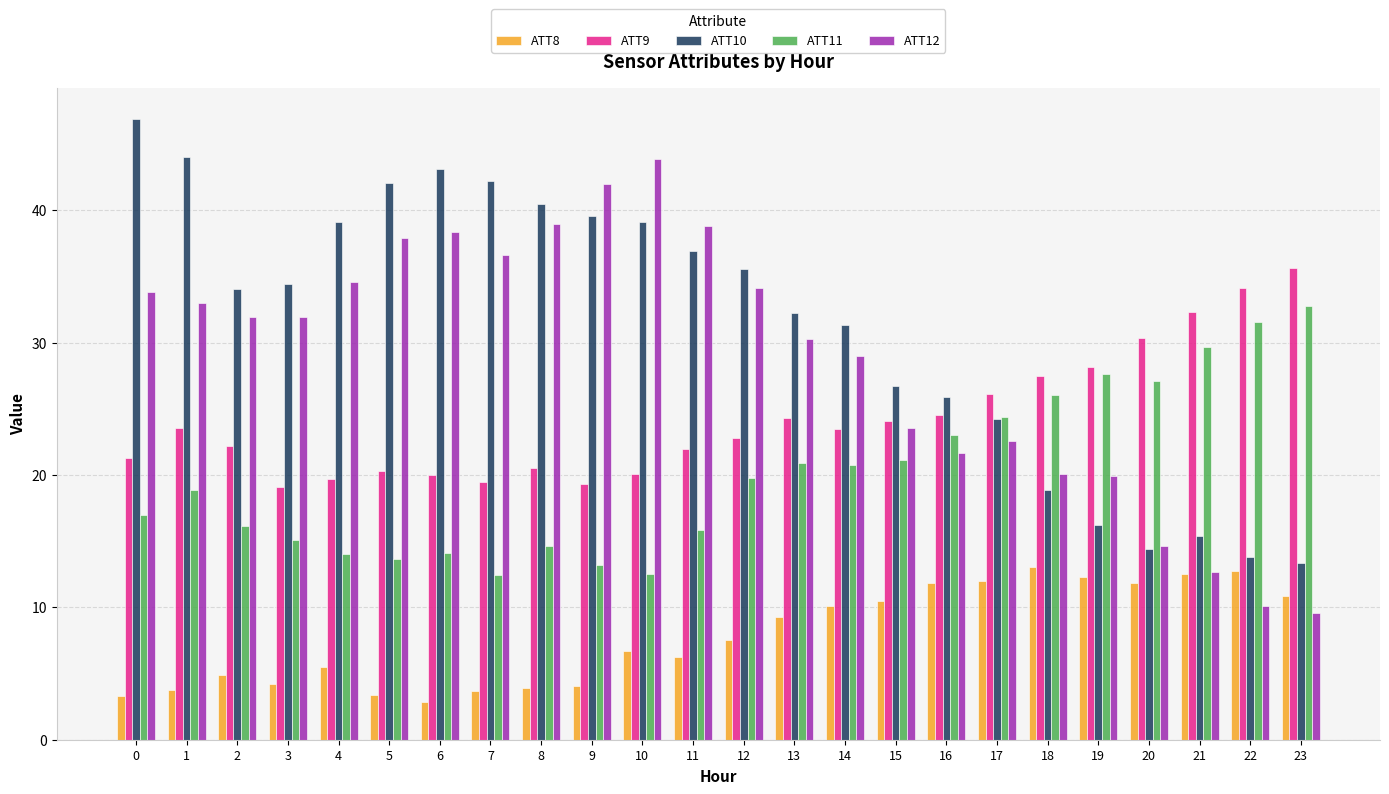

Which series has the largest total across all categories?

ATT10